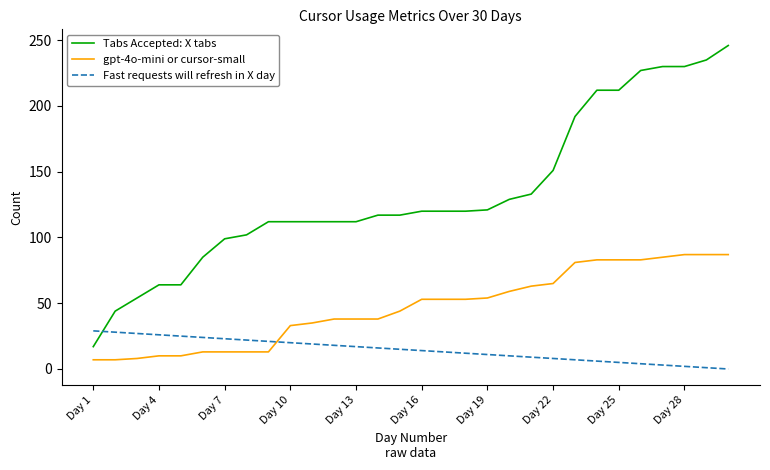

Rank the series by their average value, from lowest to highest.

Fast requests will refresh in X day, gpt-4o-mini or cursor-small, Tabs Accepted: X tabs